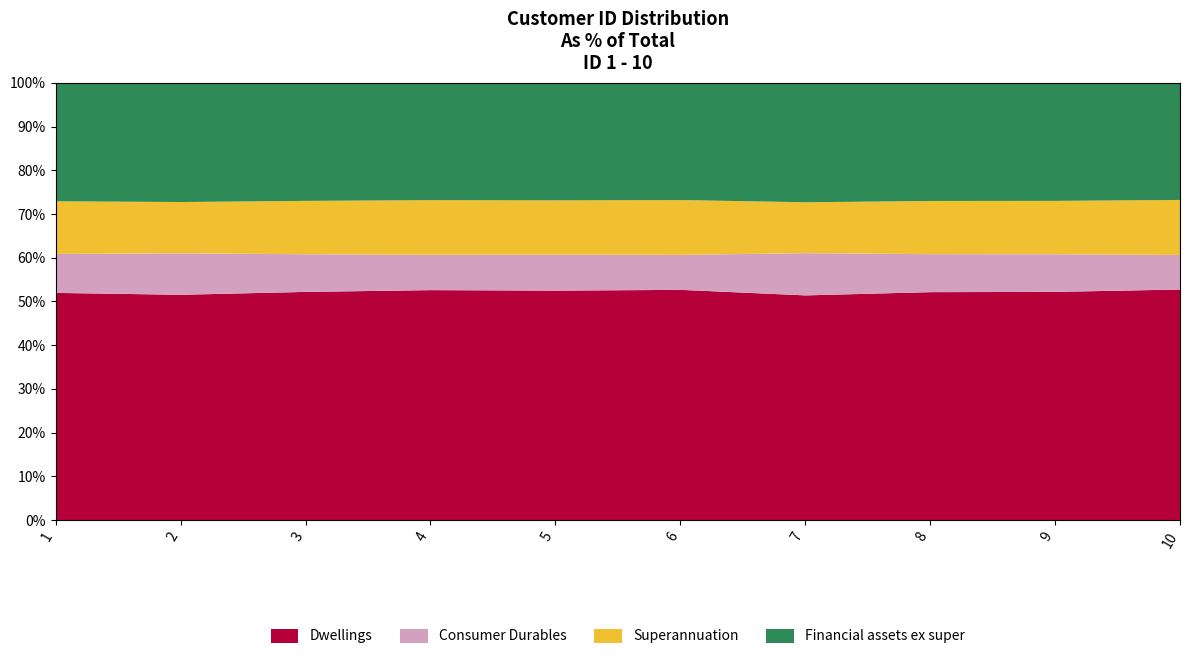

Which category has the lowest value across all series?

7